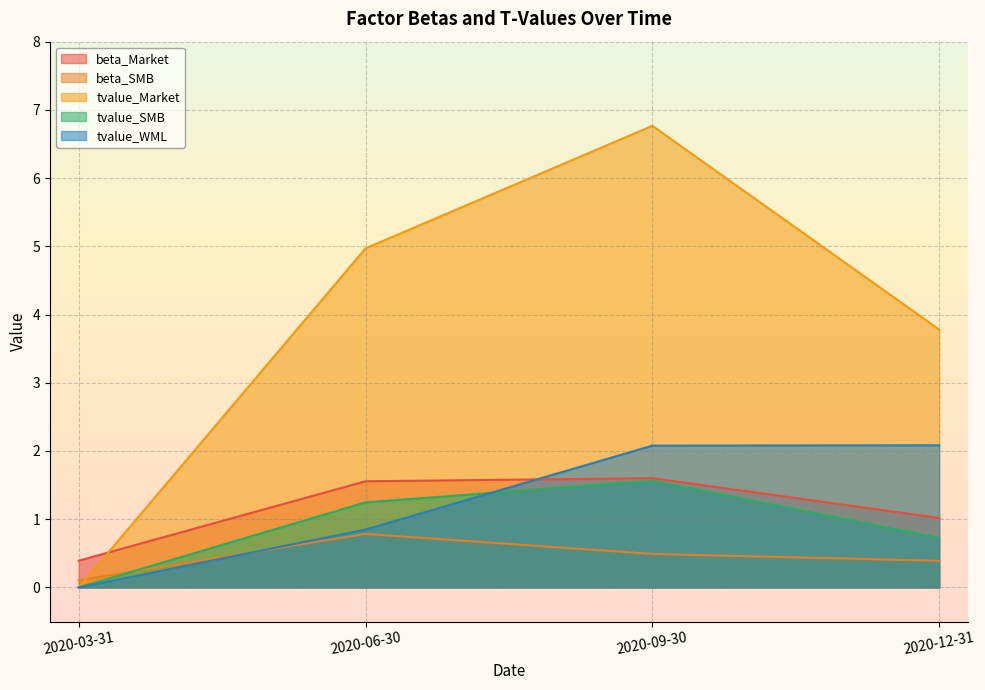

Reading left to right, list all the values displayed in this chart.

beta_Market: 2020-03-31=0.4	2020-06-30=1.6	2020-09-30=1.6	2020-12-31=1.0
beta_SMB: 2020-03-31=0.1	2020-06-30=0.8	2020-09-30=0.5	2020-12-31=0.4
tvalue_Market: 2020-03-31=0.0	2020-06-30=5.0	2020-09-30=6.8	2020-12-31=3.8
tvalue_SMB: 2020-03-31=0.0	2020-06-30=1.2	2020-09-30=1.6	2020-12-31=0.7
tvalue_WML: 2020-03-31=0.0	2020-06-30=0.8	2020-09-30=2.1	2020-12-31=2.1